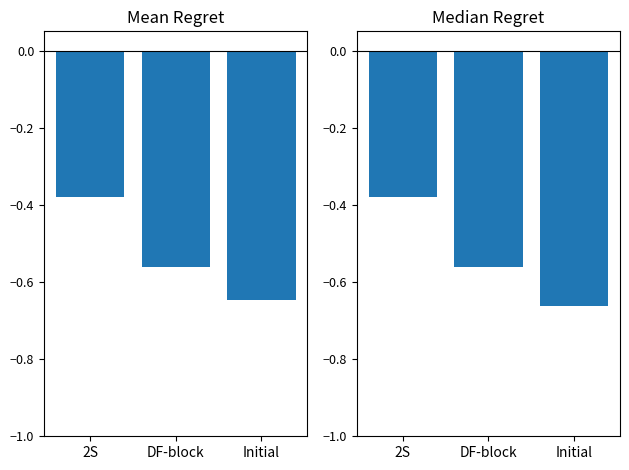

What is the label of the 1st bar from the right?

Initial